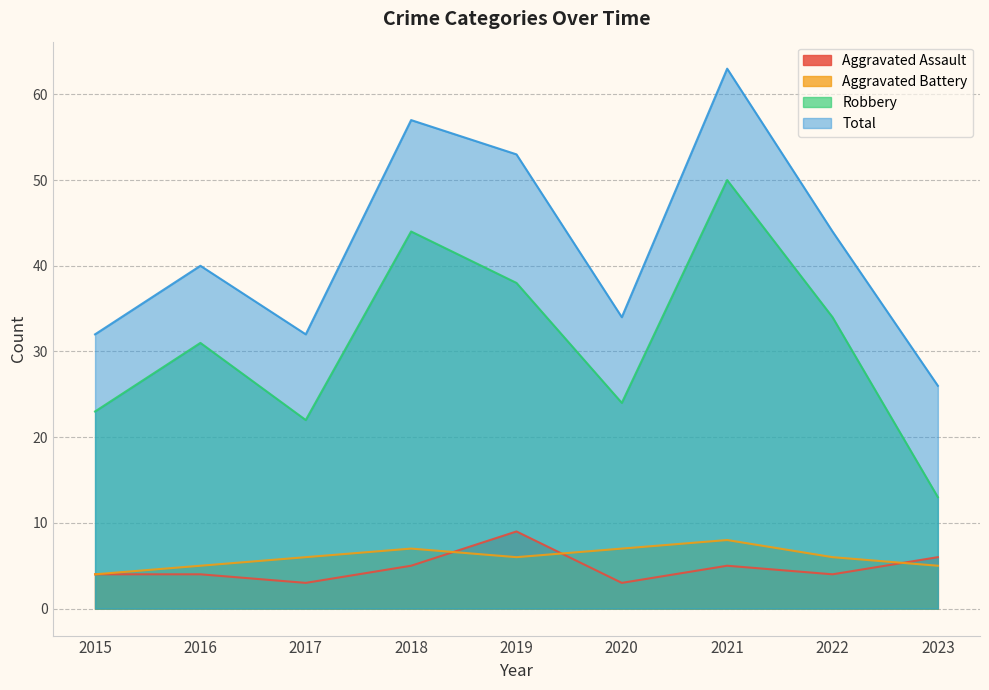

Reading left to right, extract all data points from this chart.

Aggravated Assault: 2015=4	2016=4	2017=3	2018=5	2019=9	2020=3	2021=5	2022=4	2023=6
Aggravated Battery: 2015=4	2016=5	2017=6	2018=7	2019=6	2020=7	2021=8	2022=6	2023=5
Robbery: 2015=23	2016=31	2017=22	2018=44	2019=38	2020=24	2021=50	2022=34	2023=13
Total: 2015=32	2016=40	2017=32	2018=57	2019=53	2020=34	2021=63	2022=44	2023=26